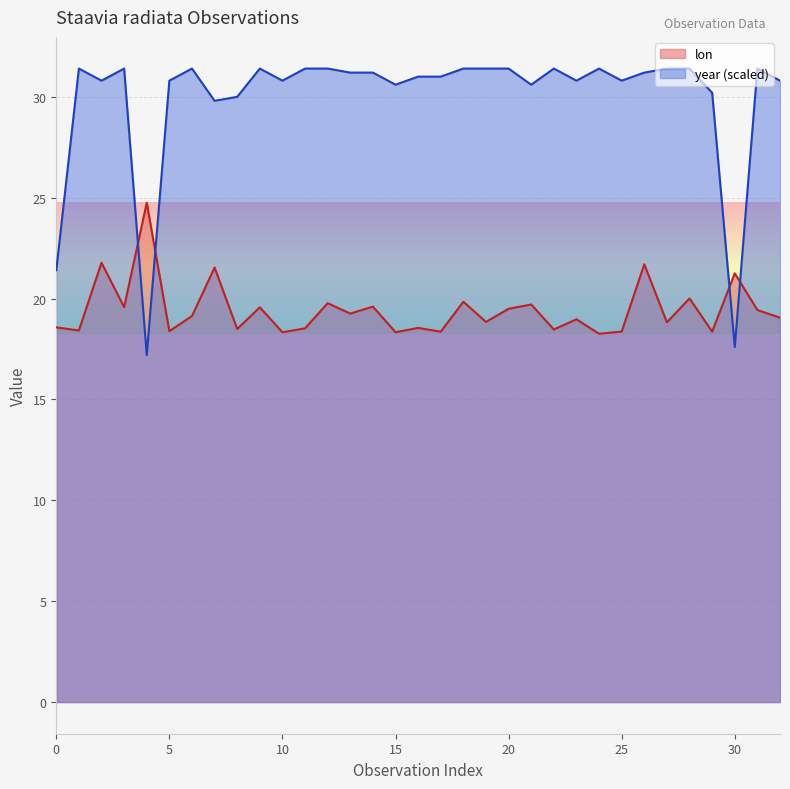

List the series in order of their peak value, lowest first.

lon, year (scaled)